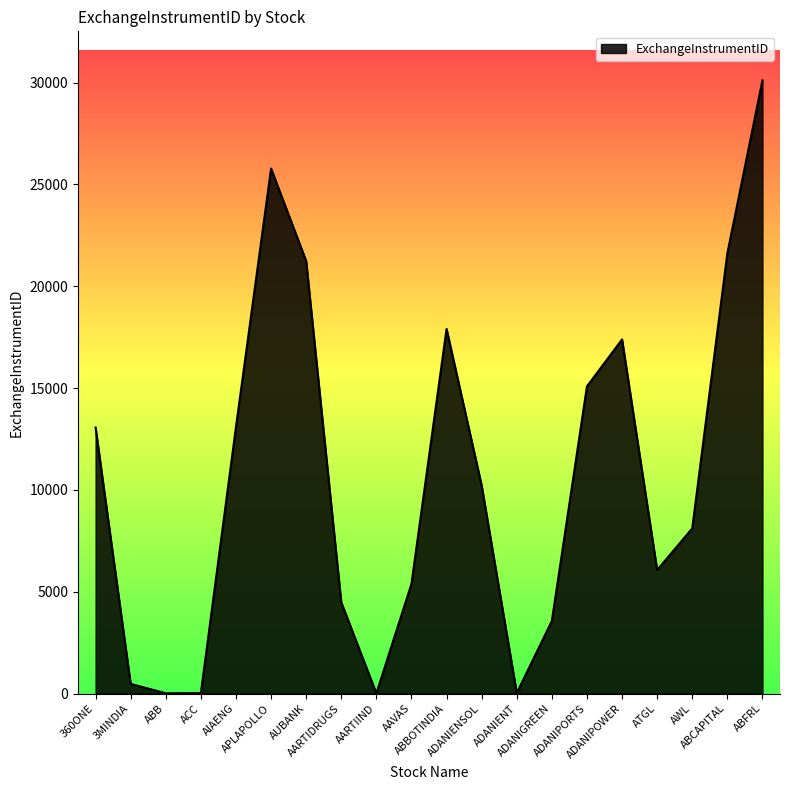

What is the difference between the maximum and minimum values?

30101